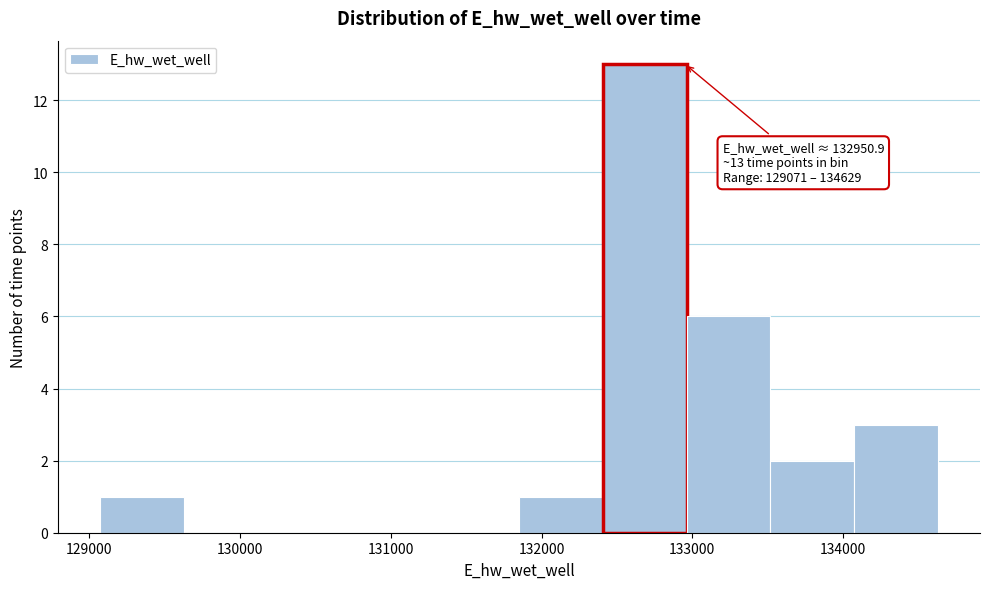

Over which range of the x-axis is the bar tallest?

132400 to 133000